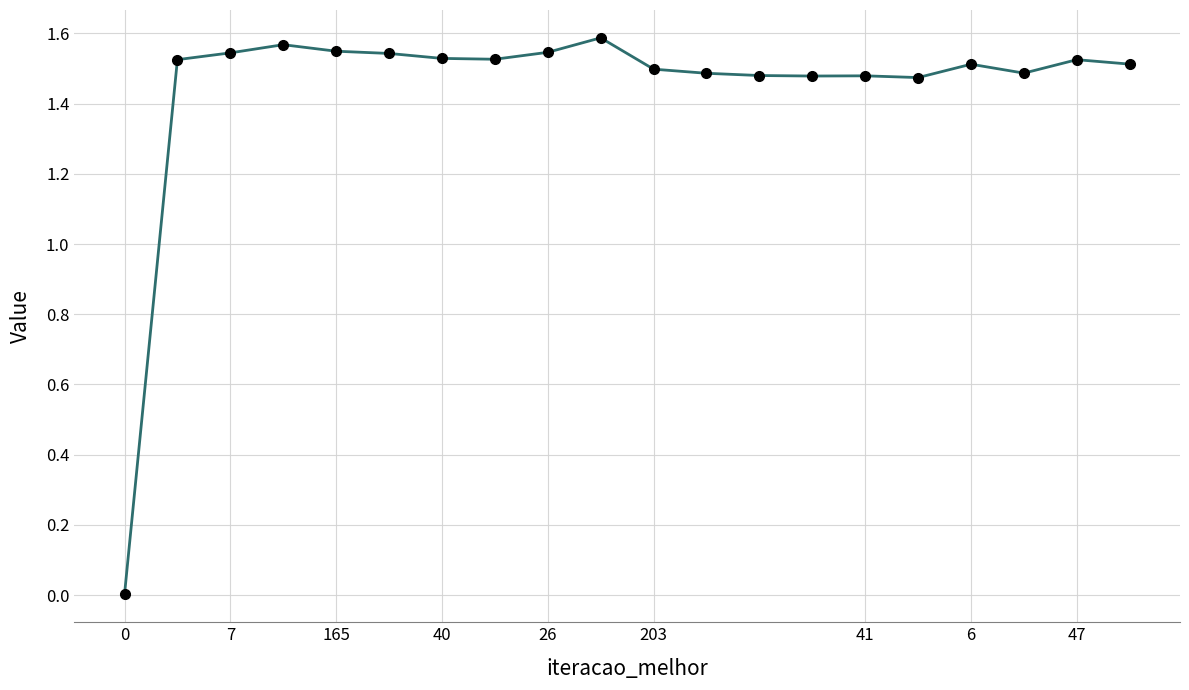

What is the sum of all values?

28.9